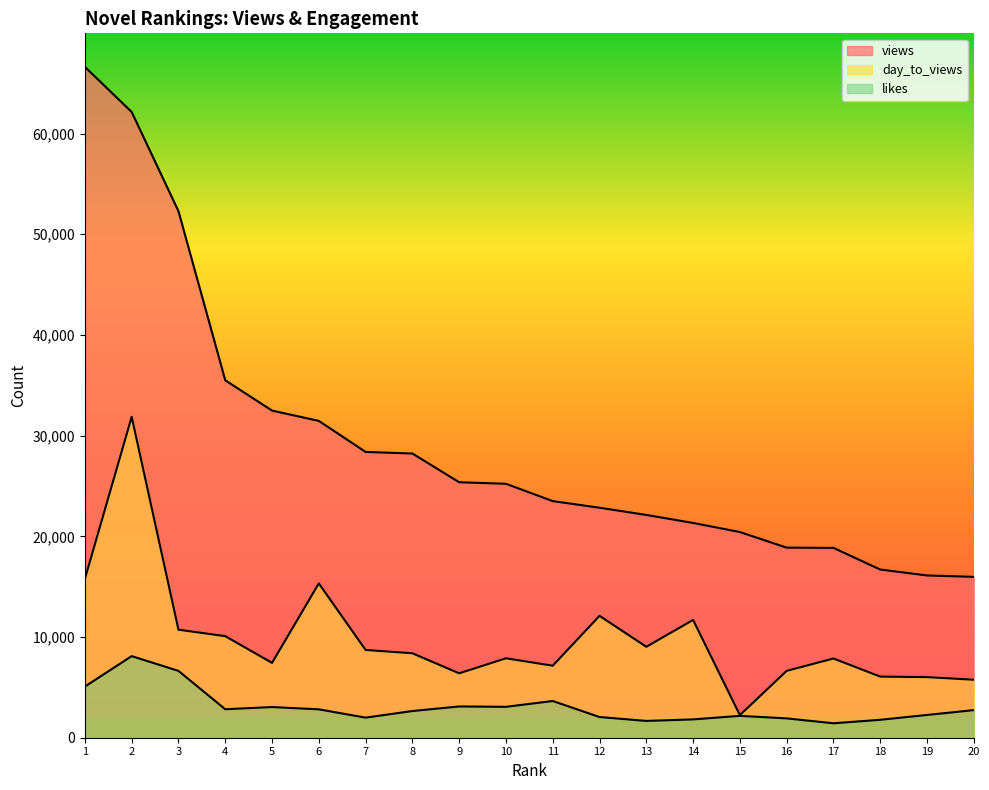

At which category does likes reach its first local valley?

4